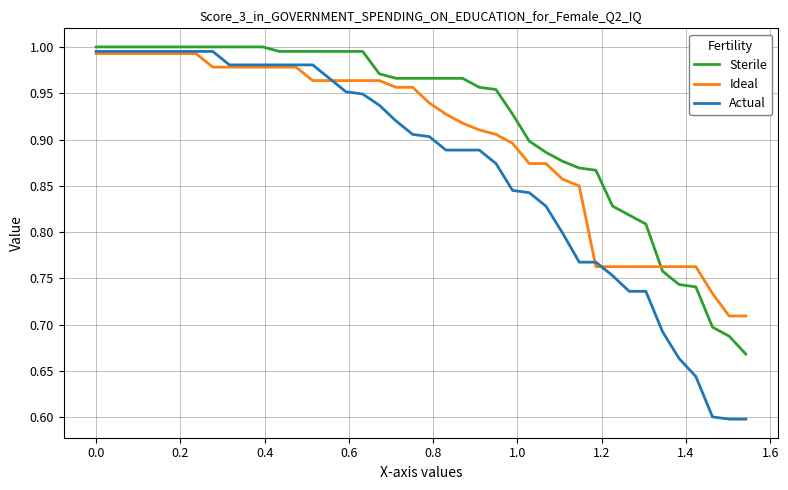

True or false: Sterile and Ideal cross at least once.

True